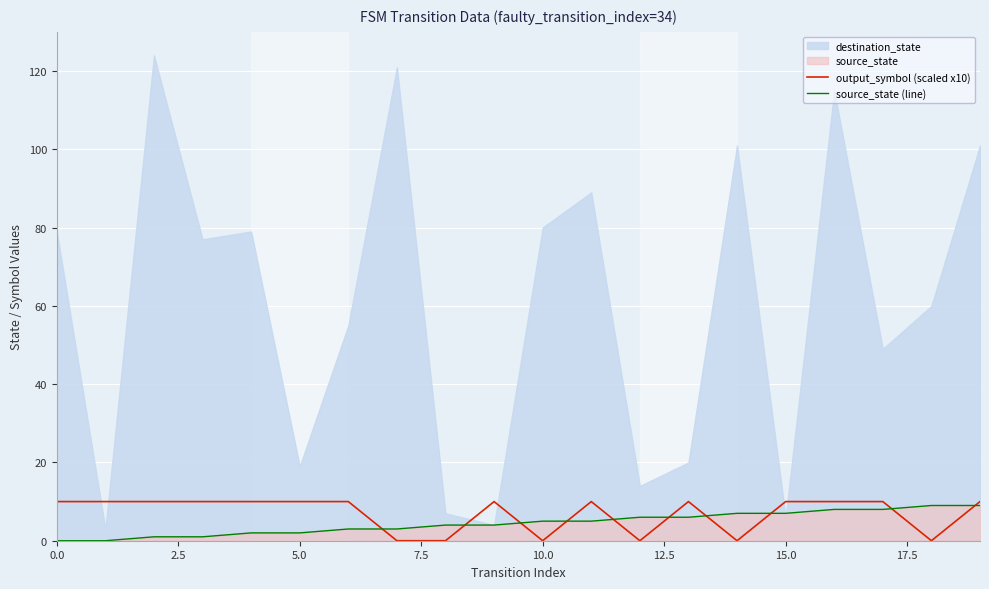

What is the sum of all output_symbol (scaled x10) values?

140